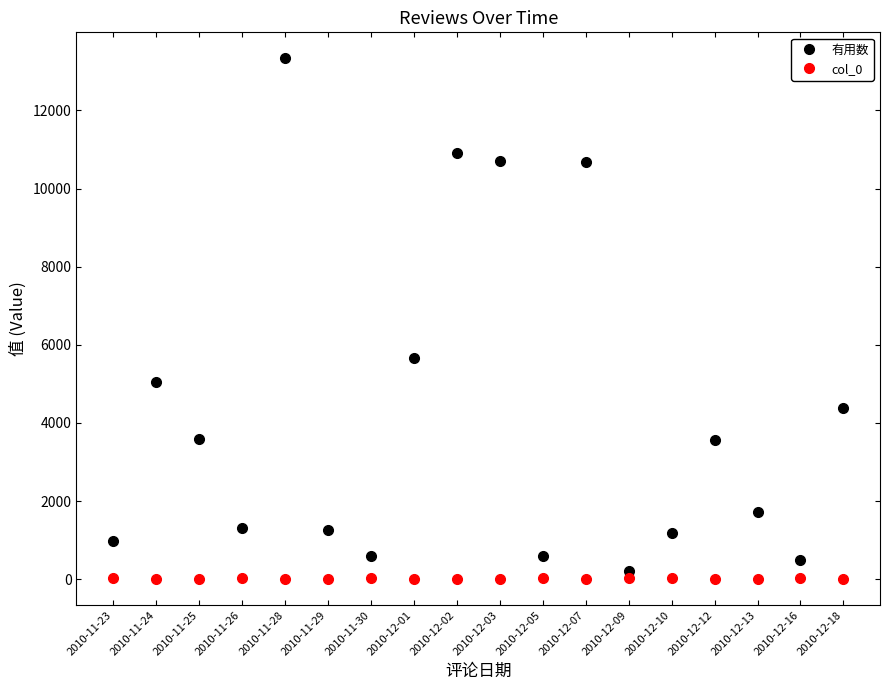

How many data points in col_0 are less than 12?

9